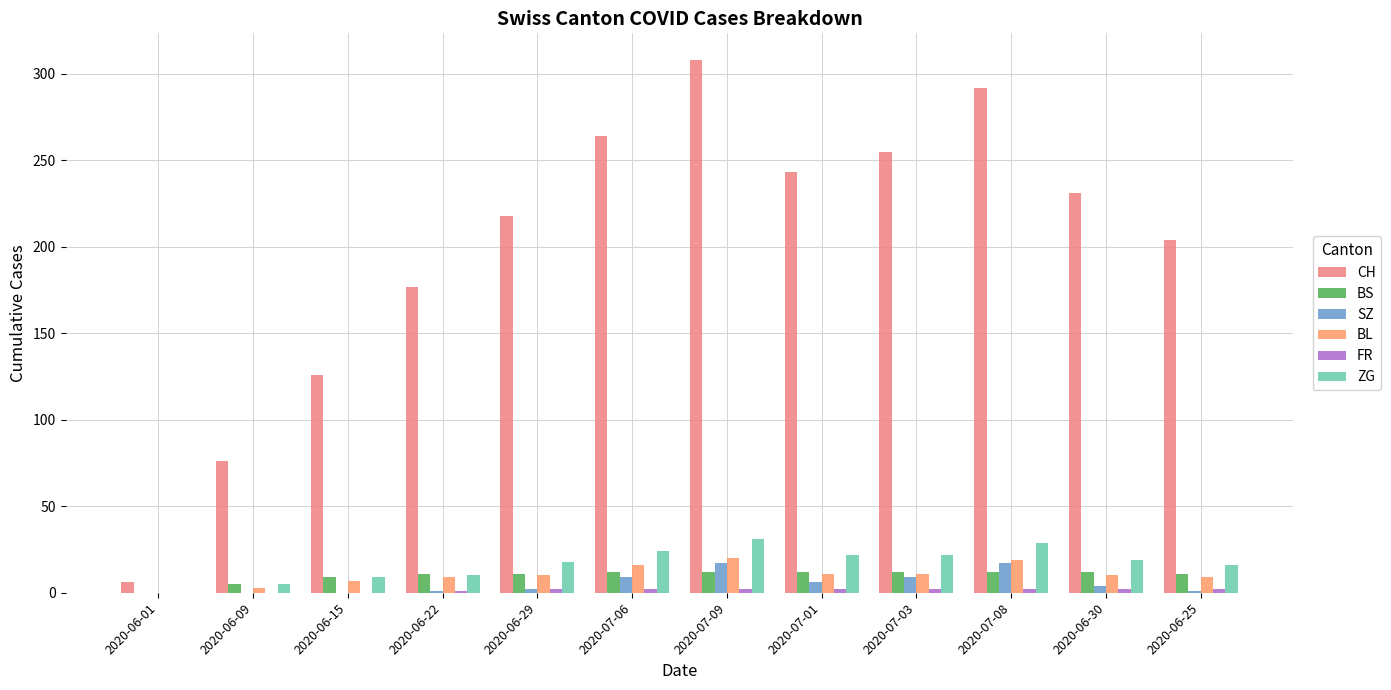

How many groups of bars are there?

12